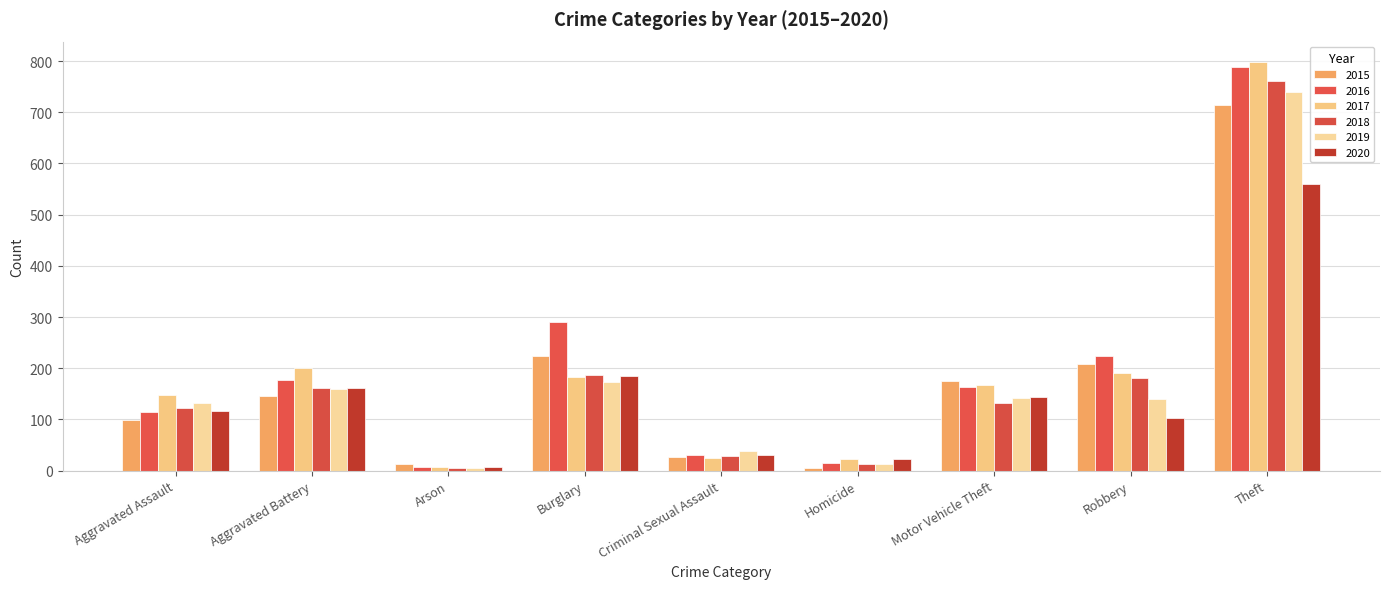

Rank the series by their maximum value, from highest to lowest.

2017, 2016, 2018, 2019, 2015, 2020